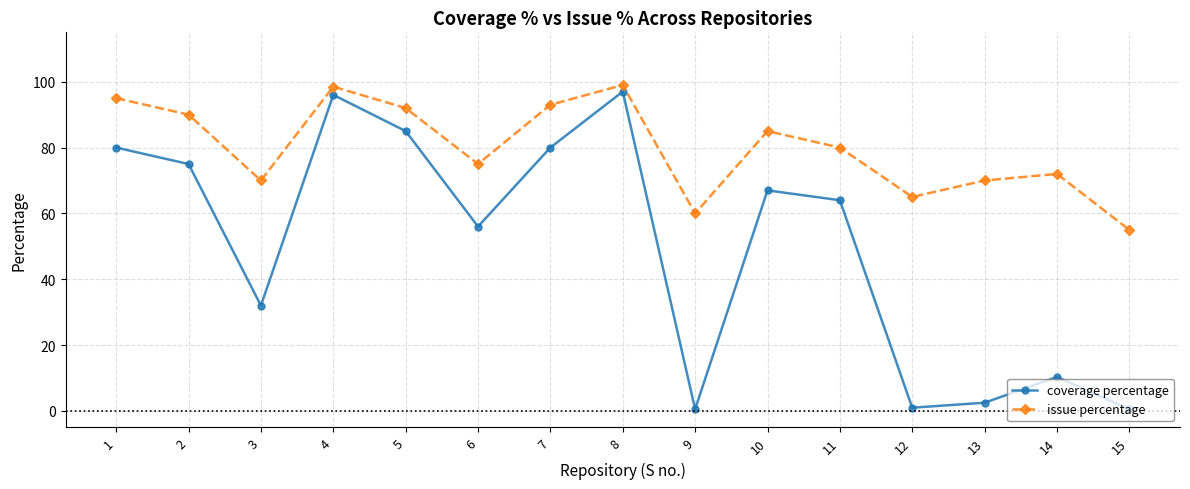

The value of issue percentage at 1 is 95.0. True or false?

True